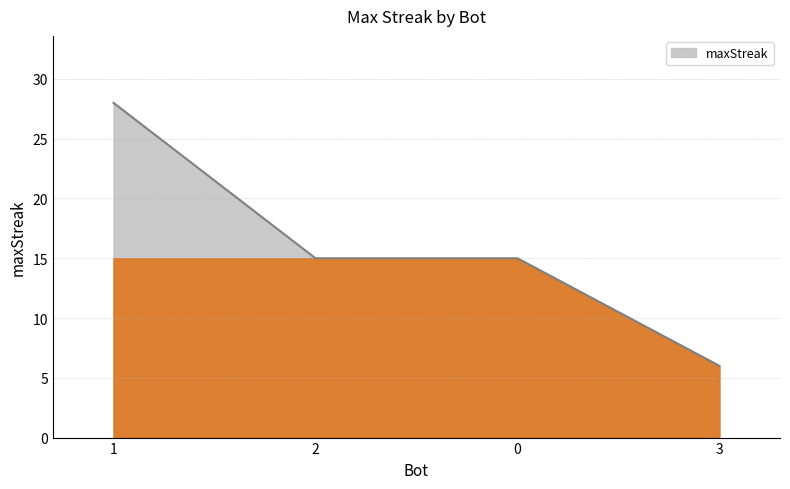

What is the ratio of the value at 1 to the value at 0?

1.9